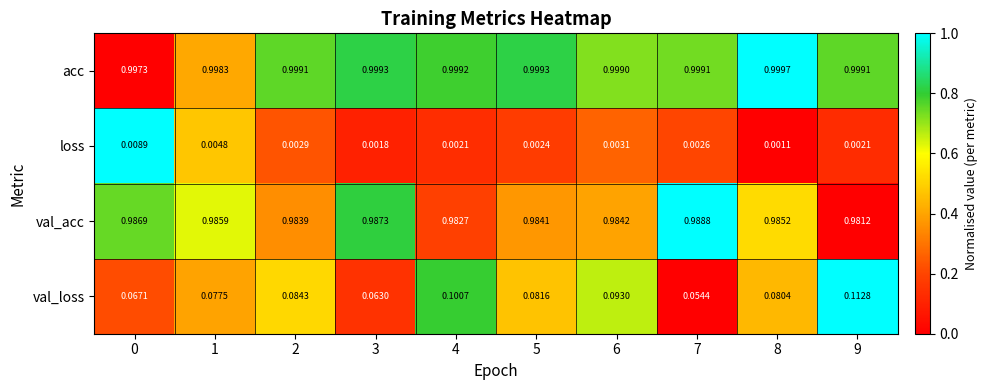

Which series has the largest total across all categories?

acc